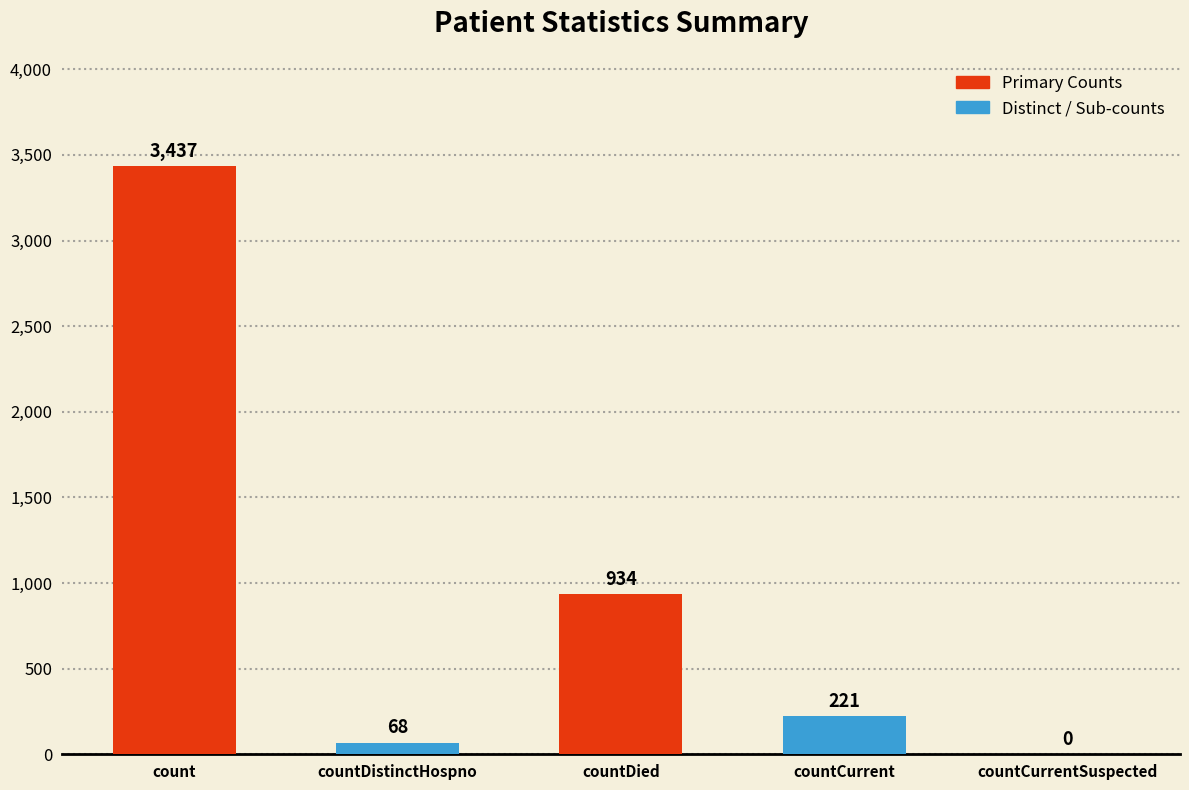

What is the sum of all values?

4660